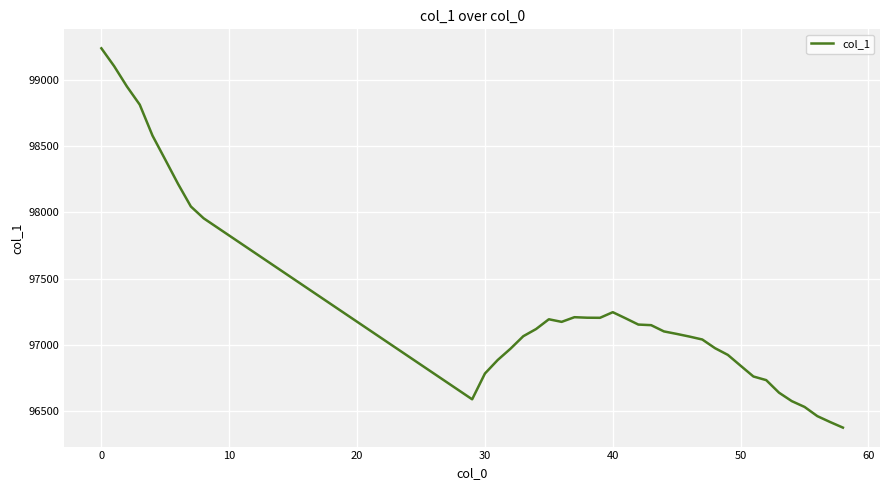

What is the maximum value shown in the chart?

99236.7